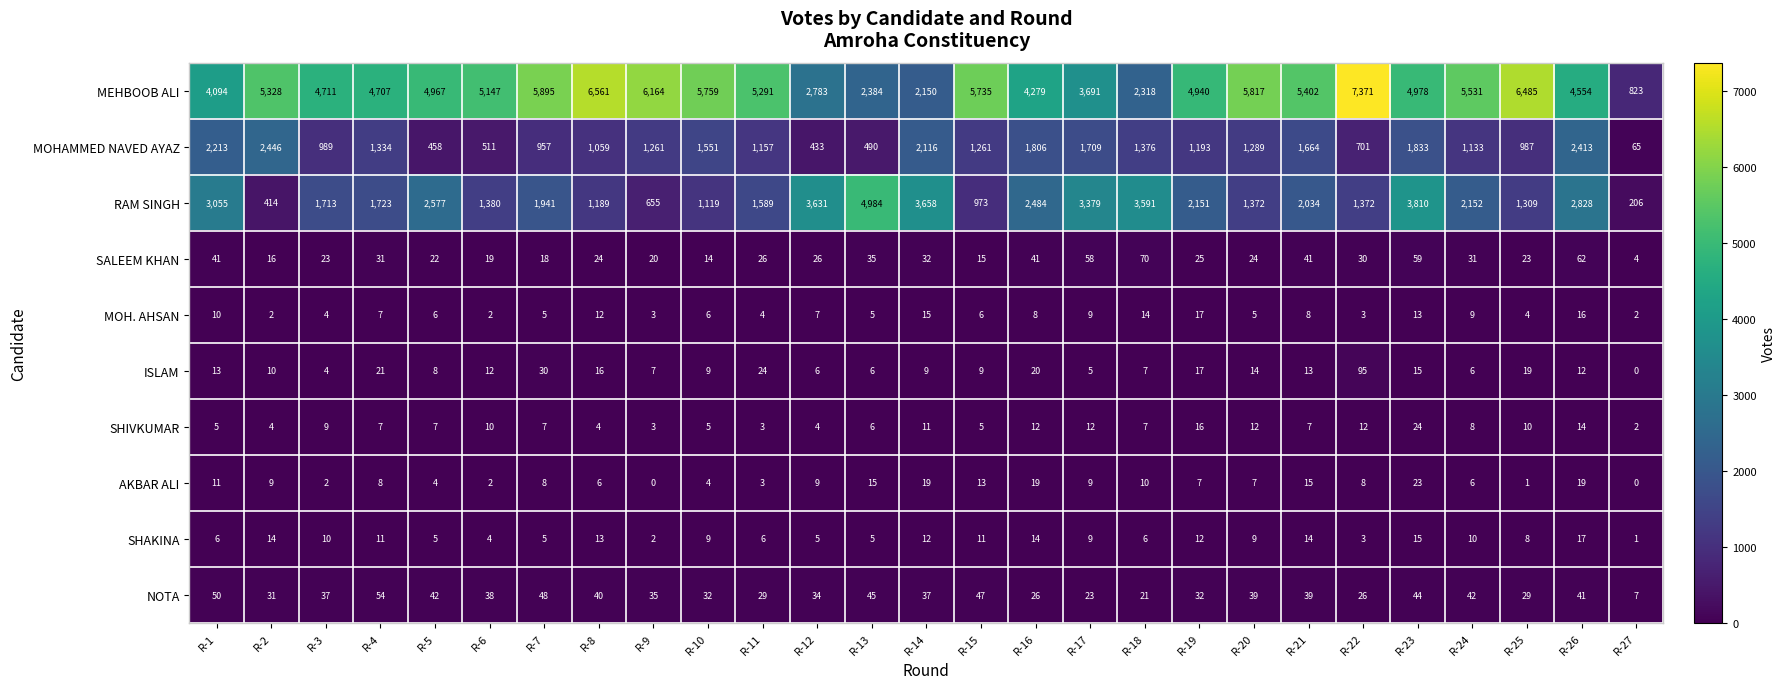

At which label does SHIVKUMAR reach its peak?

R-23